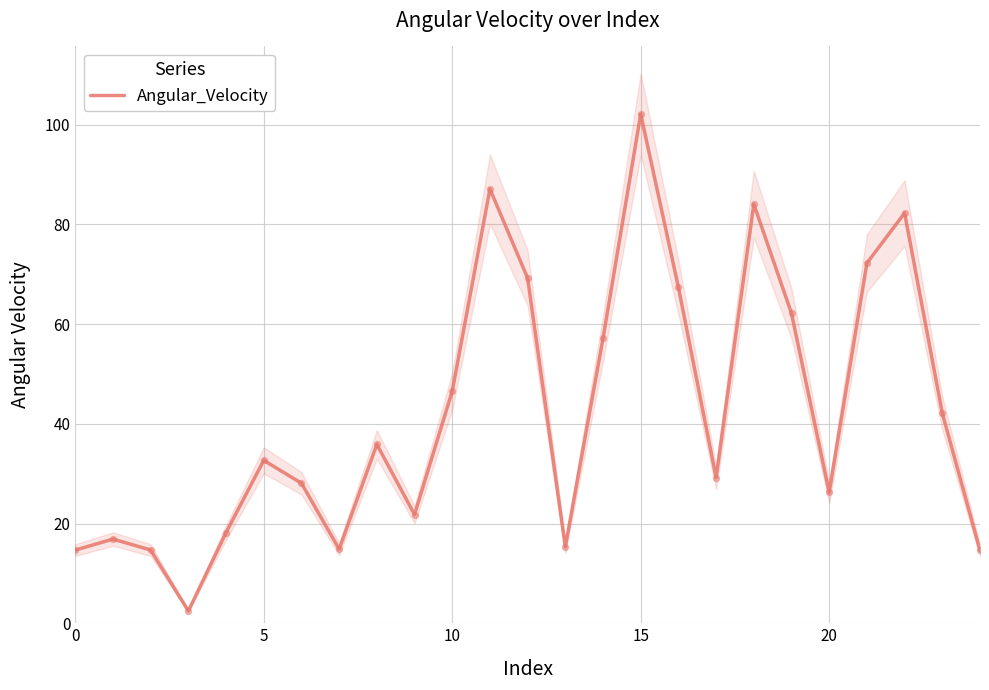

Between 22 and 24, which is larger?

22